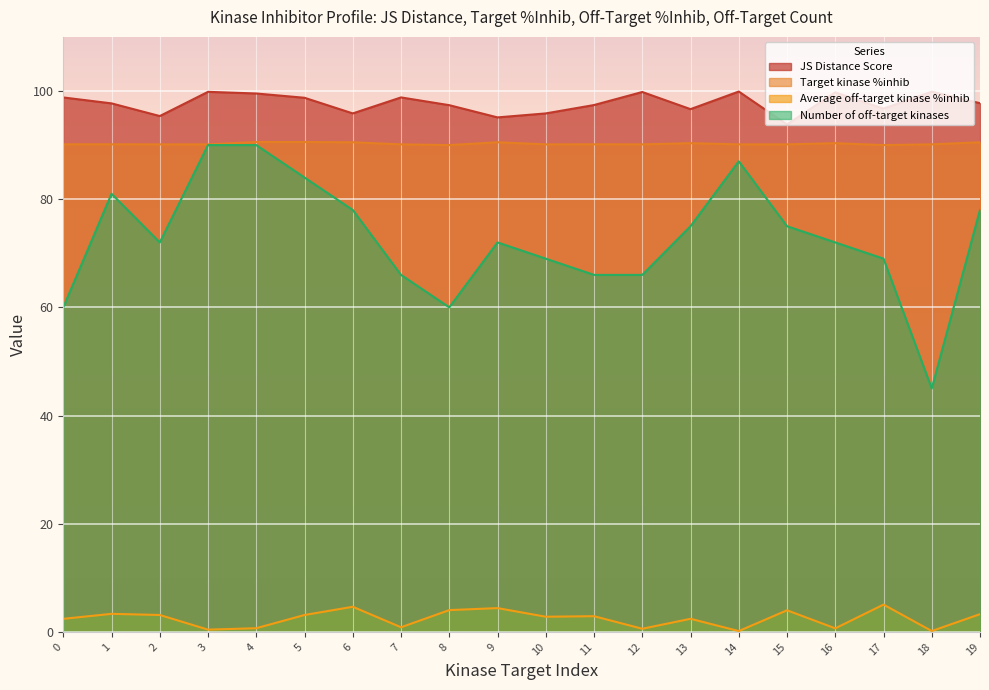

True or false: Target kinase %inhib has a value of 134.2 at 14.

False